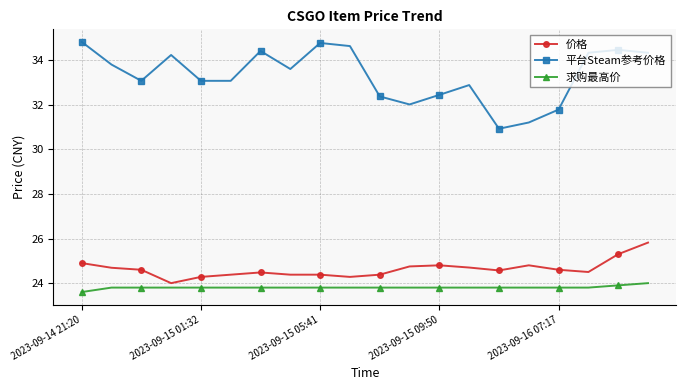

Reading left to right, transcribe all the data shown in this chart.

价格: 24.9	24.7	24.6	24.0	24.3	24.4	24.5	24.4	24.4	24.3	24.4	24.8	24.8	24.7	24.6	24.8	24.6	24.5	25.3	25.8
平台Steam参考价格: 34.8	33.8	33.1	34.2	33.1	33.1	34.4	33.6	34.8	34.6	32.4	32.0	32.5	32.9	30.9	31.2	31.8	34.3	34.5	34.3
求购最高价: 23.6	23.8	23.8	23.8	23.8	23.8	23.8	23.8	23.8	23.8	23.8	23.8	23.8	23.8	23.8	23.8	23.8	23.8	23.9	24.0